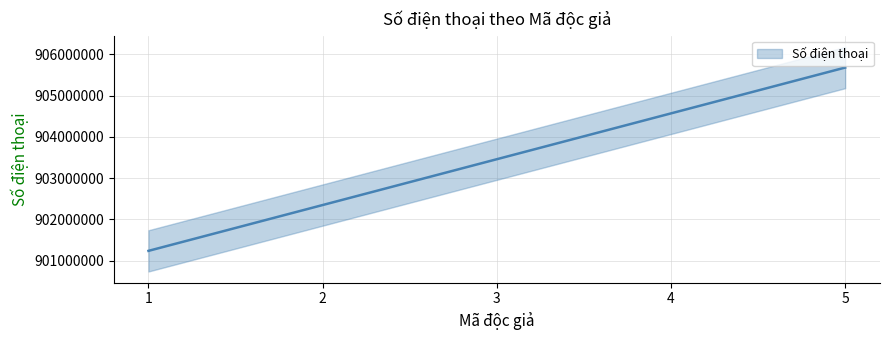

How many data points are above 903456789?

2